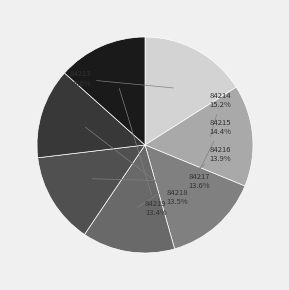

What is the ratio of the value at 84218 to the value at 84219?

1.0